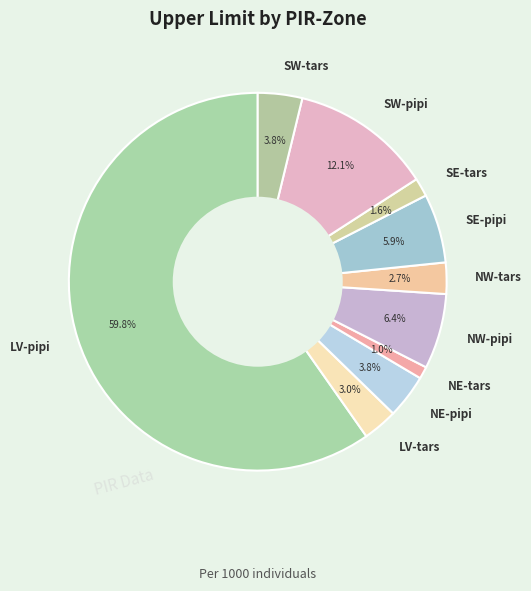

Does any single category account for the majority?

Yes